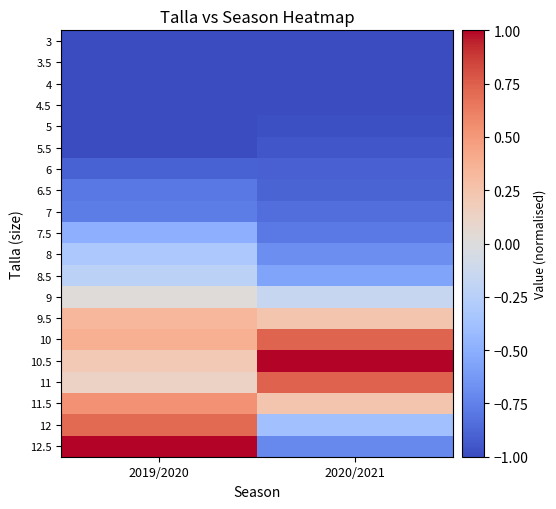

Reading left to right, extract all data points from this chart.

3: 2019/2020=-1.0	2020/2021=-1.0
3.5: 2019/2020=-1.0	2020/2021=-1.0
4: 2019/2020=-1.0	2020/2021=-1.0
4.5: 2019/2020=-1.0	2020/2021=-1.0
5: 2019/2020=-1.0	2020/2021=-1.0
5.5: 2019/2020=-1.0	2020/2021=-0.9
6: 2019/2020=-0.9	2020/2021=-0.9
6.5: 2019/2020=-0.8	2020/2021=-0.9
7: 2019/2020=-0.8	2020/2021=-0.8
7.5: 2019/2020=-0.5	2020/2021=-0.8
8: 2019/2020=-0.3	2020/2021=-0.7
8.5: 2019/2020=-0.2	2020/2021=-0.6
9: 2019/2020=0.0	2020/2021=-0.2
9.5: 2019/2020=0.3	2020/2021=0.2
10: 2019/2020=0.4	2020/2021=0.7
10.5: 2019/2020=0.2	2020/2021=1.0
11: 2019/2020=0.1	2020/2021=0.7
11.5: 2019/2020=0.5	2020/2021=0.2
12: 2019/2020=0.7	2020/2021=-0.4
12.5: 2019/2020=1.0	2020/2021=-0.7